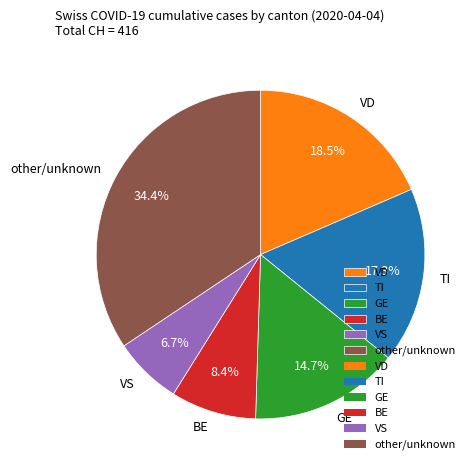

Approximately how many times larger is the value at GE compared to TI?

0.8